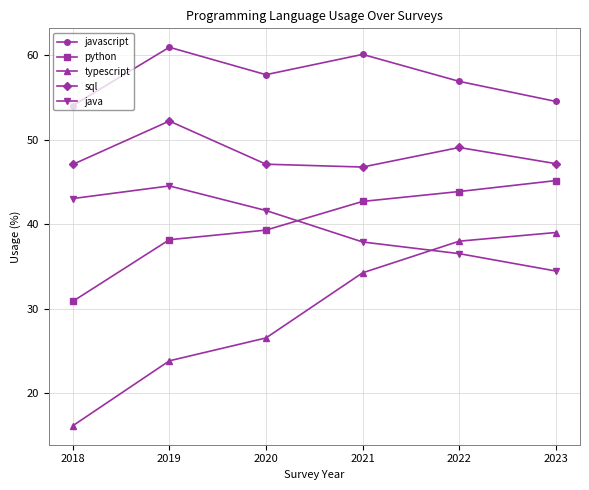

Between 2018 and 2019, which series saw the biggest shift?

typescript